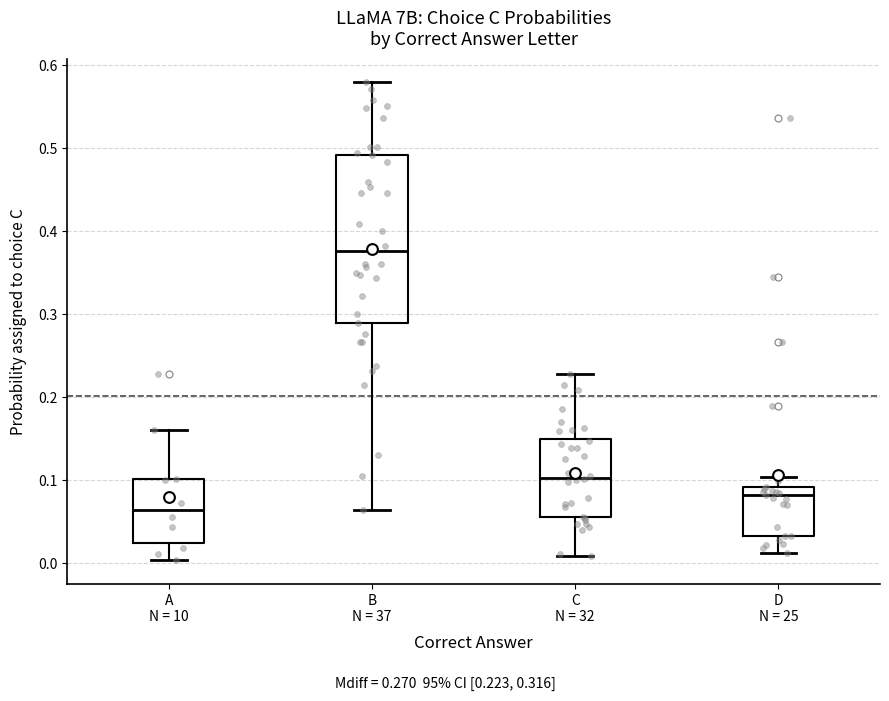

Reading left to right, transcribe this box plot: for each box, give where its median line is, the range the box spans, and where its two whiskers end, as read against the y-axis. The values are not printed on the chart, so give them approximately, as read against the axis.

A N = 10: median 0.06, box 0.02 to 0.10, whiskers 0.00 to 0.16
B N = 37: median 0.38, box 0.29 to 0.49, whiskers 0.06 to 0.58
C N = 32: median 0.10, box 0.06 to 0.15, whiskers 0.01 to 0.23
D N = 25: median 0.08, box 0.03 to 0.09, whiskers 0.01 to 0.10